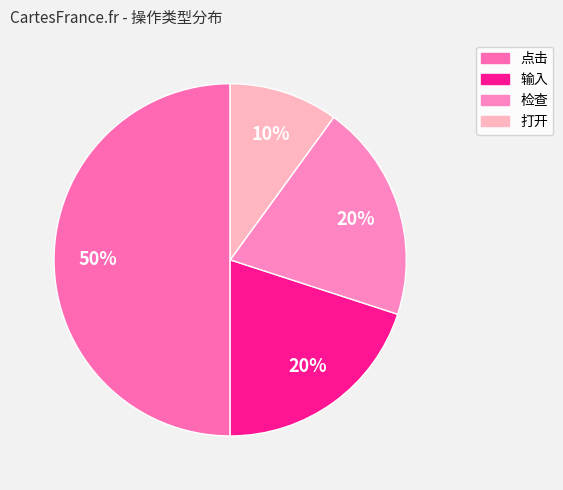

What is the largest slice in the pie chart?

点击